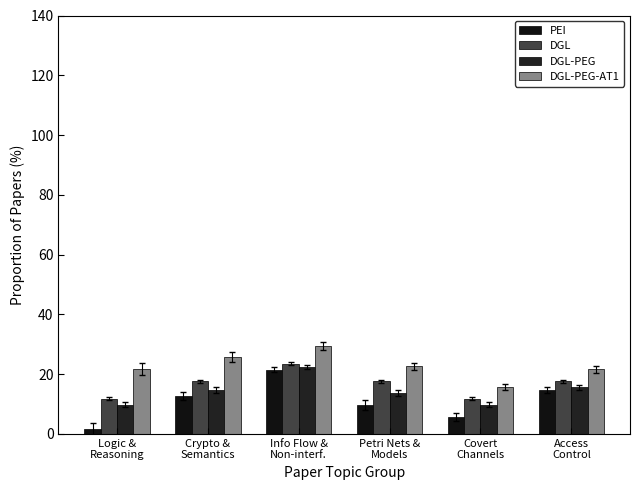

Which series has the largest range (max minus min)?

PEI